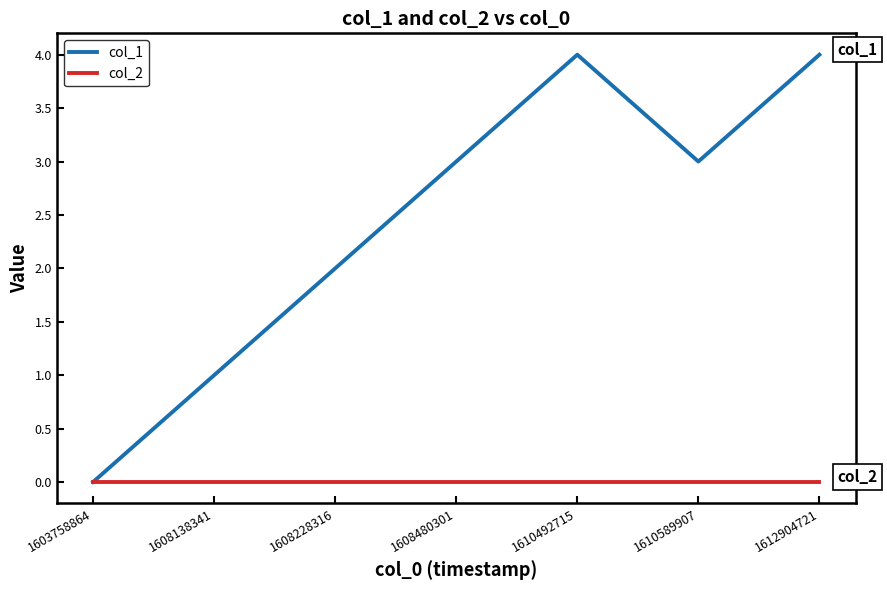

How many positive values does the col_1 series have?

6